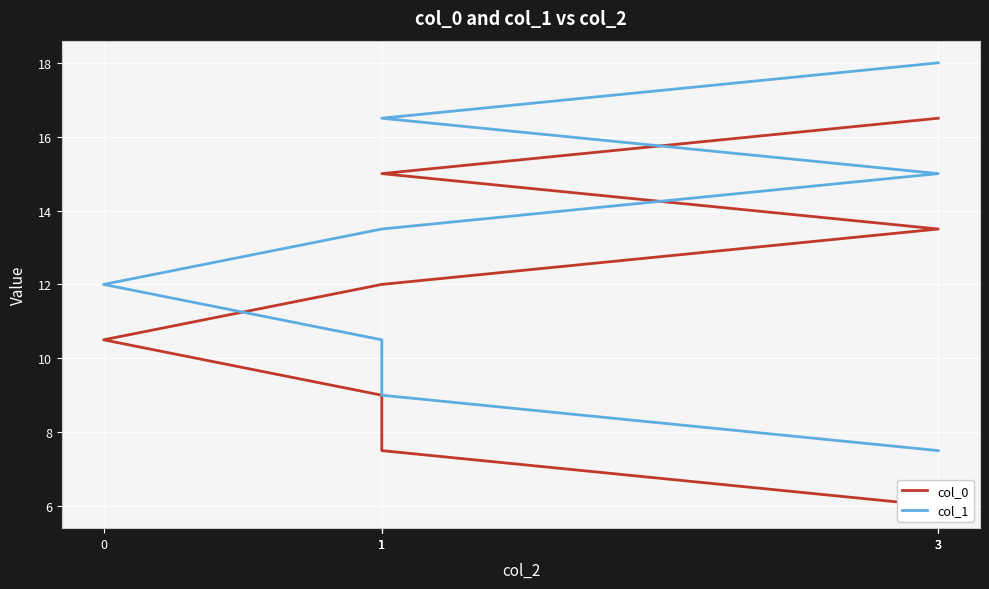

At how many categories does at least one series exceed 13?

4